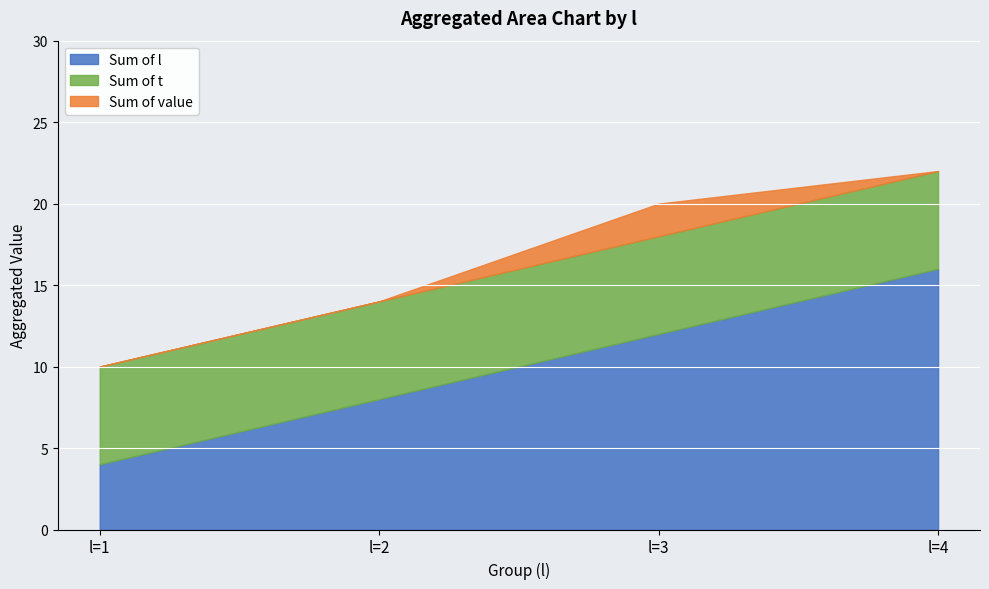

What is the lowest value of the Sum of l series?

4